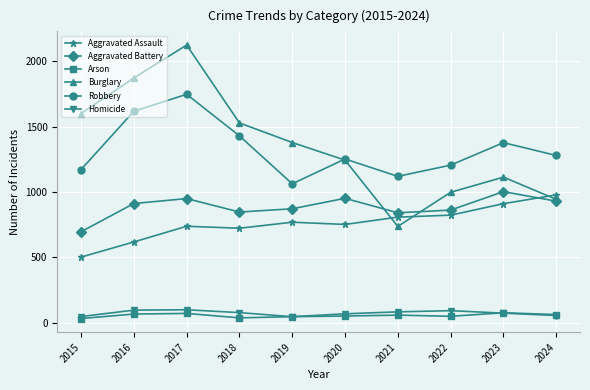

What is the total value across all series at 2023?

4555